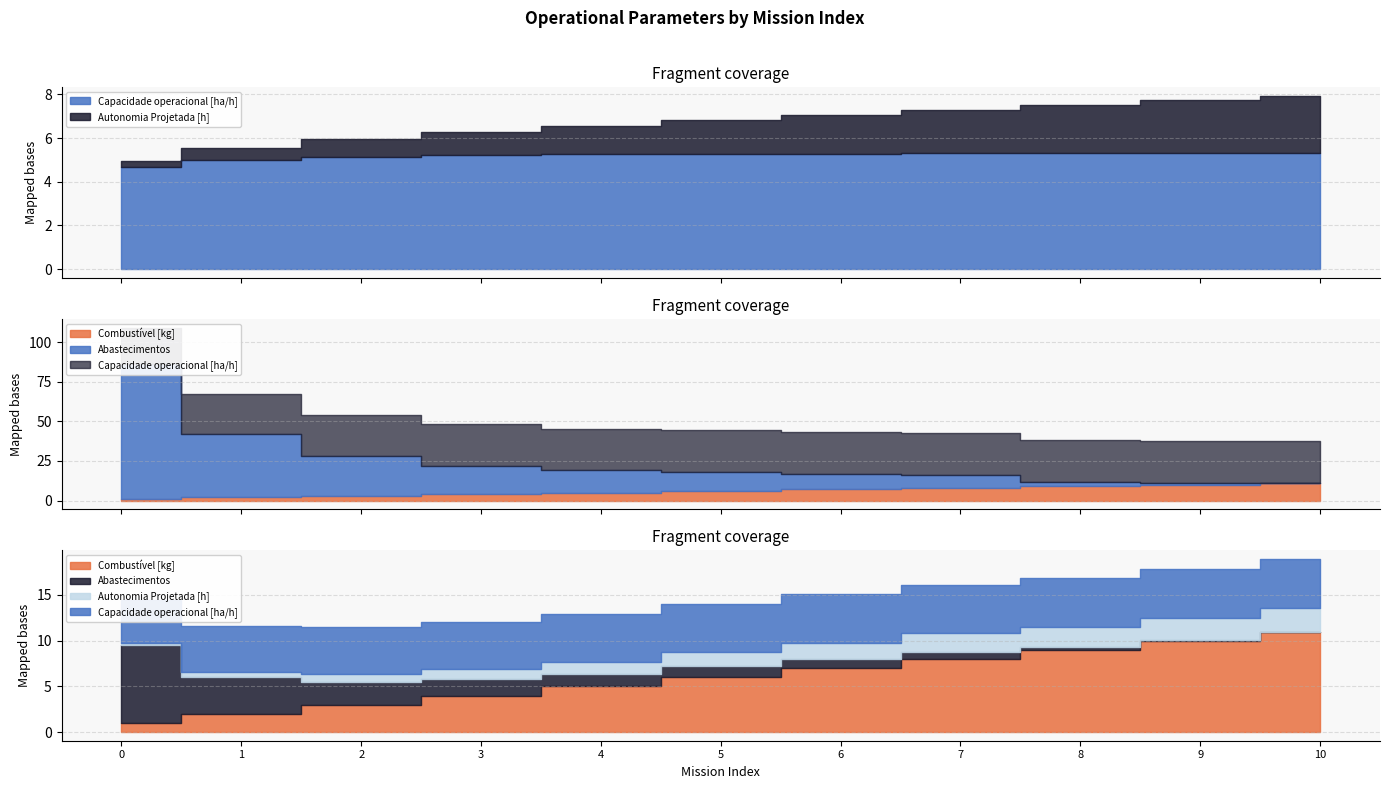

Where does the Autonomia Projetada [h] series first go above 1?

3